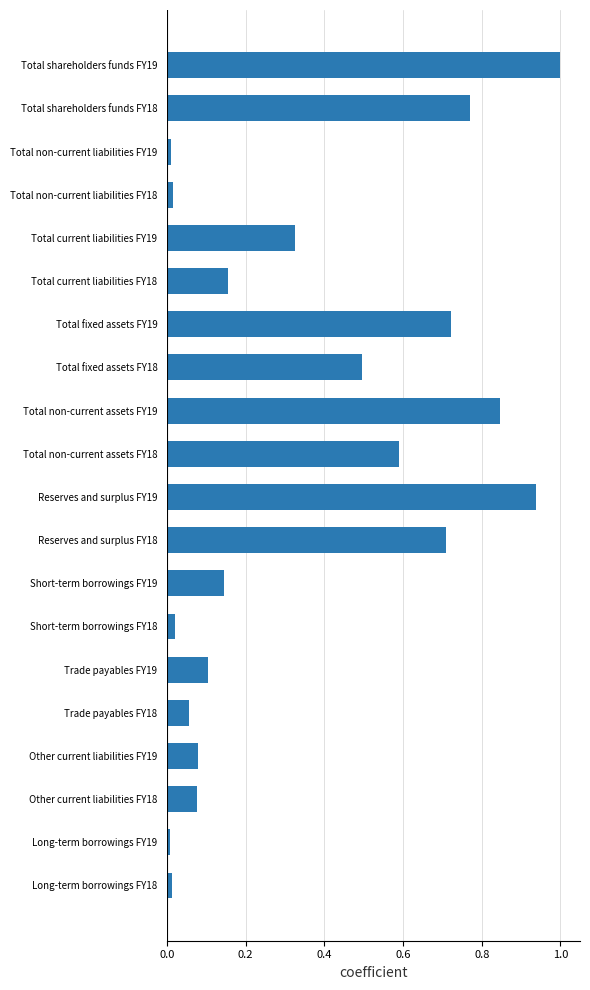

What is the difference between the maximum and minimum values?

1.0